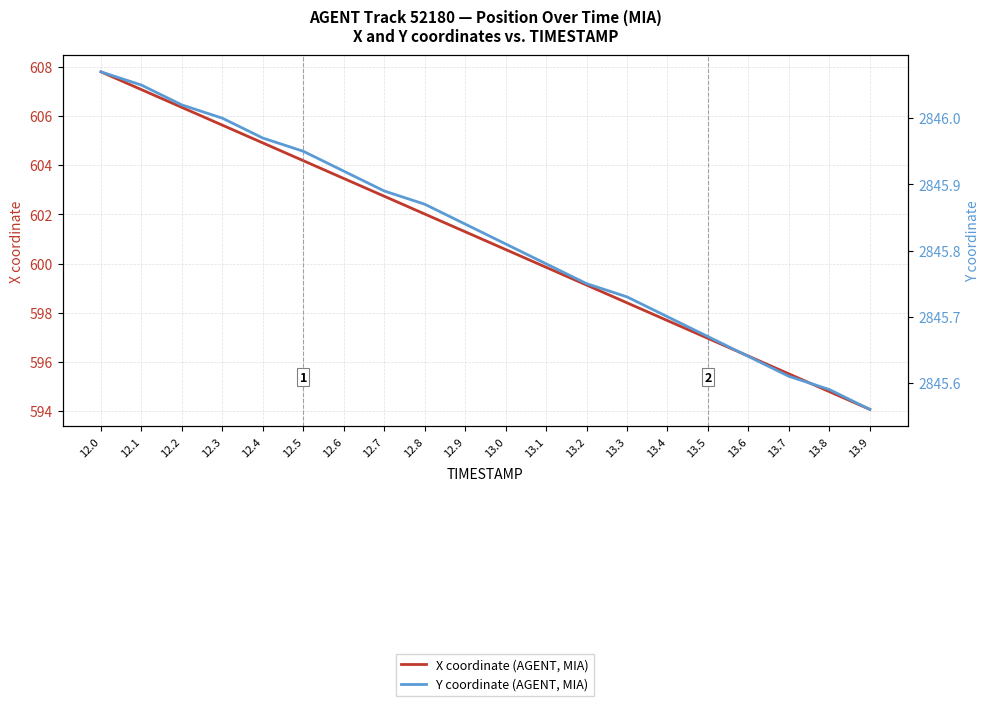

True or false: Y coordinate (AGENT, MIA) and X coordinate (AGENT, MIA) intersect in this chart.

False